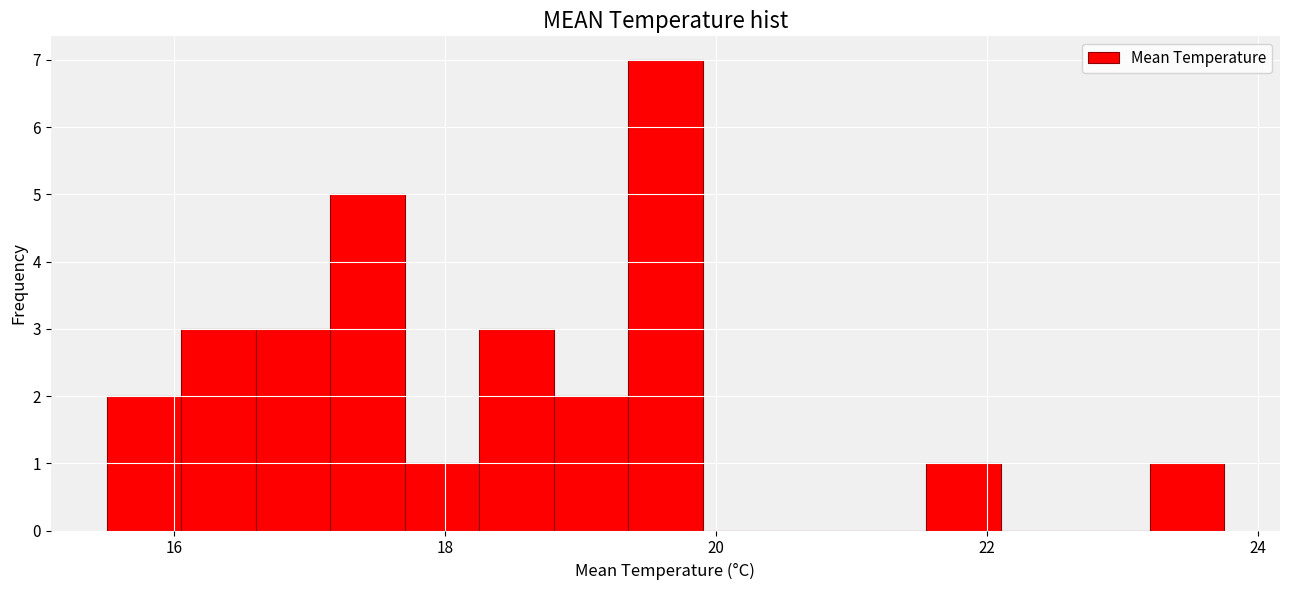

Around what value on the x-axis is the tallest bar? Give the approximate position of its centre, as read against the axis.

19.6